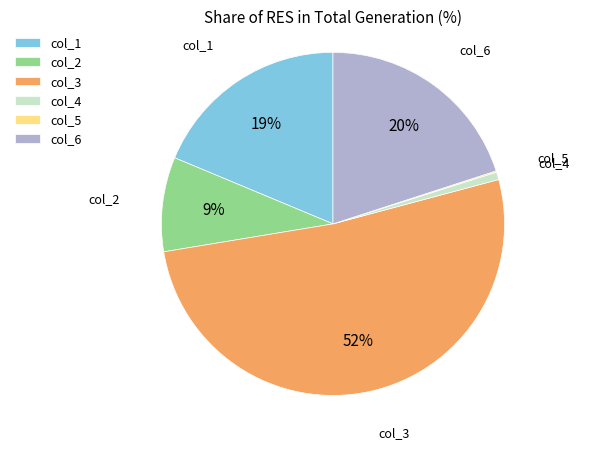

The col_3 slice represents 52% of the pie. True or false?

True